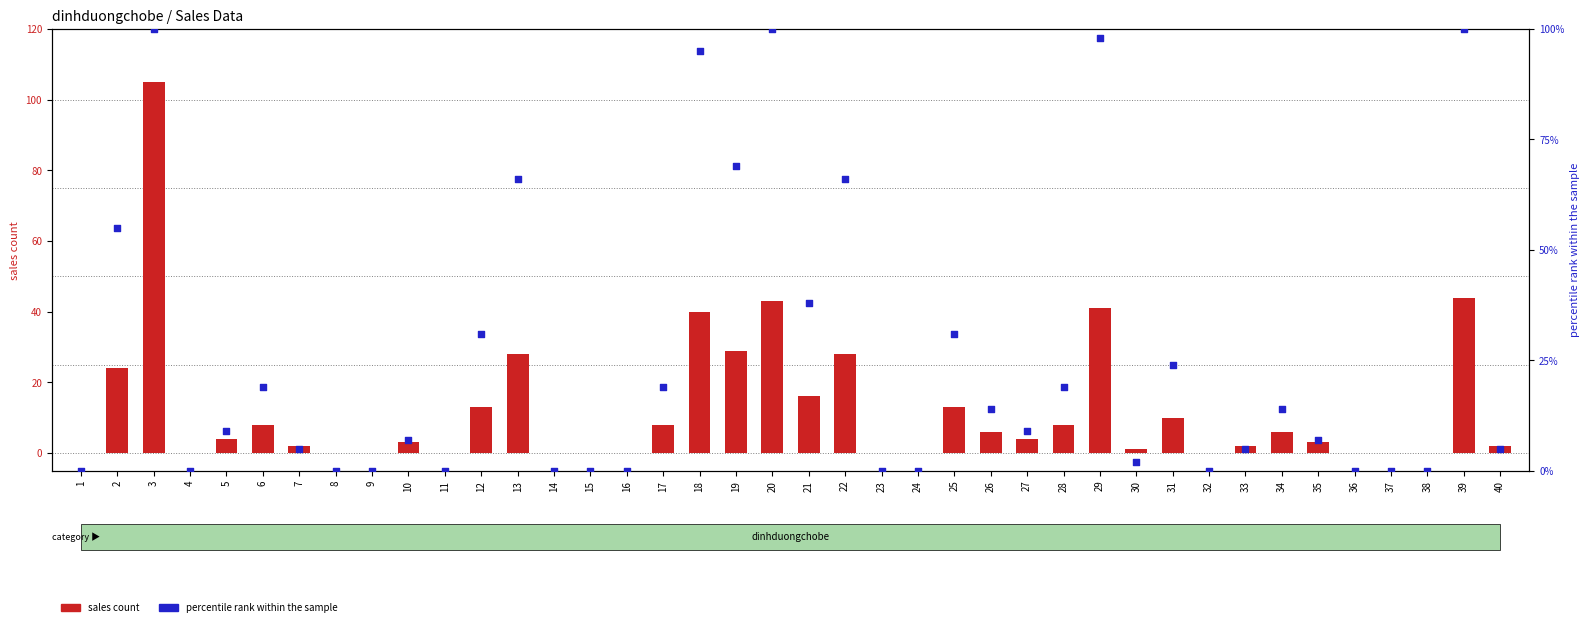

What are all the series names shown in the legend?

sales count, percentile rank within the sample